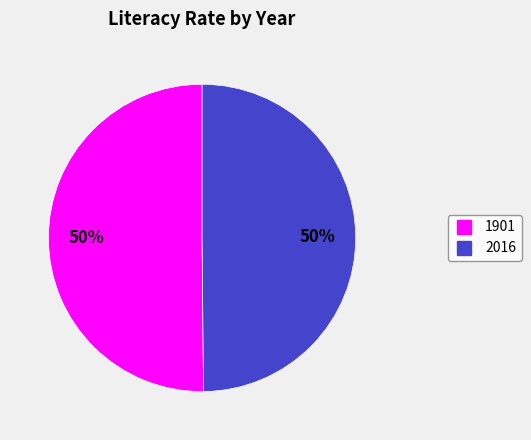

To the nearest percent, what portion does 2016 represent?

50%